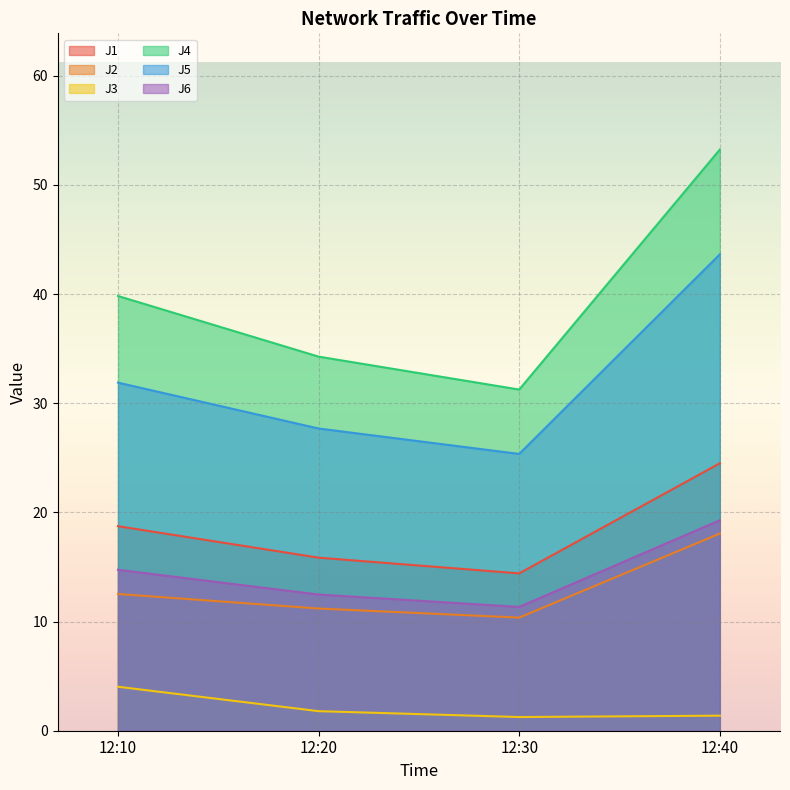

True or false: J6 and J5 cross at least once.

False